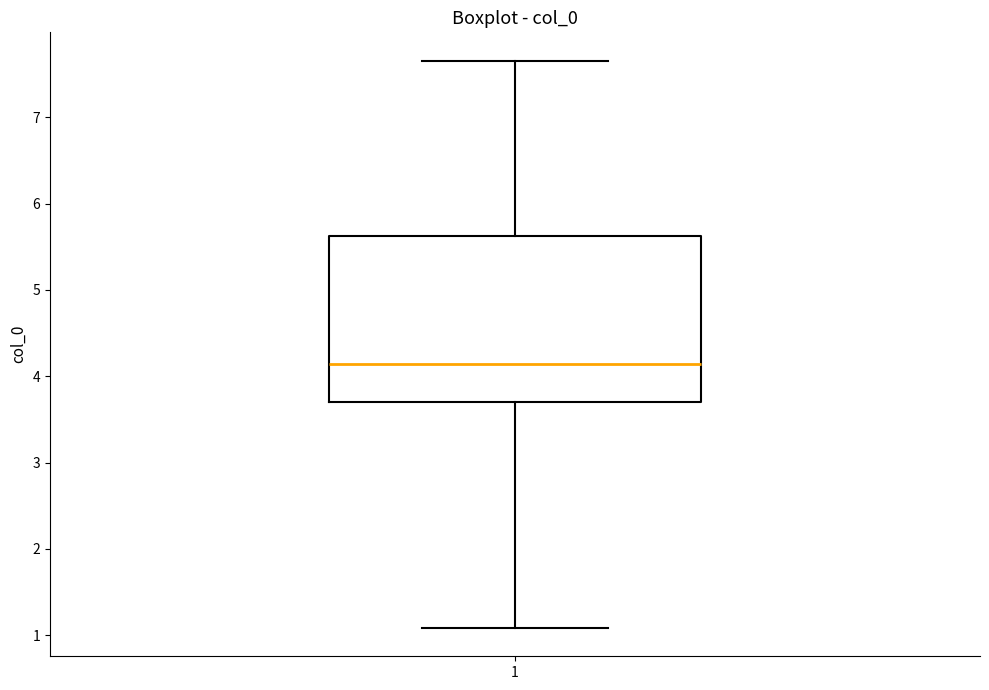

Read this box plot against the y-axis: the position of the median line, the range covered by the box, and the ends of both whiskers. The values are not printed on the chart, so give them approximately, as read against the axis.

median 4.1, box 3.7 to 5.6, whiskers 1.1 to 7.7